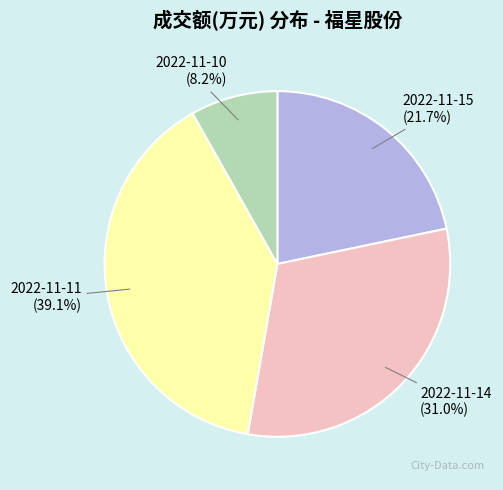

True or false: 2022-11-11 accounts for 30% of the total.

False